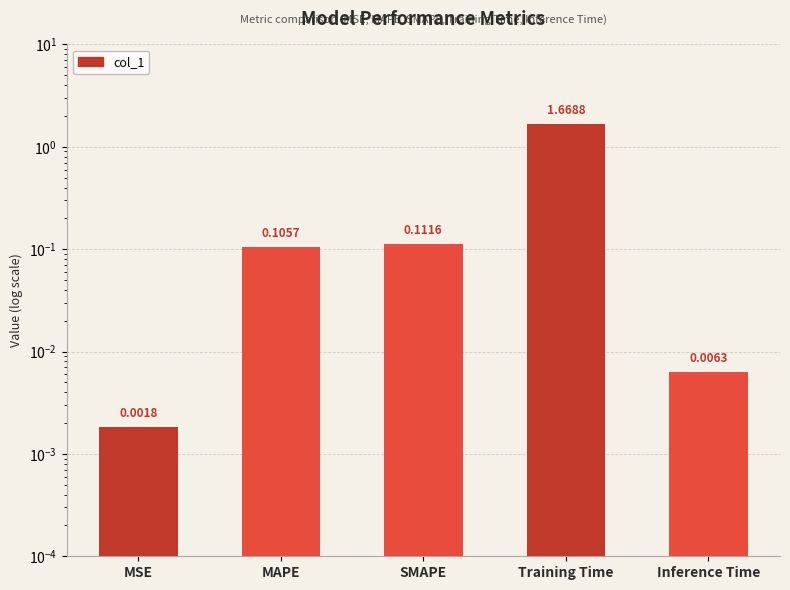

What is the label of the 5th bar from the right?

MSE